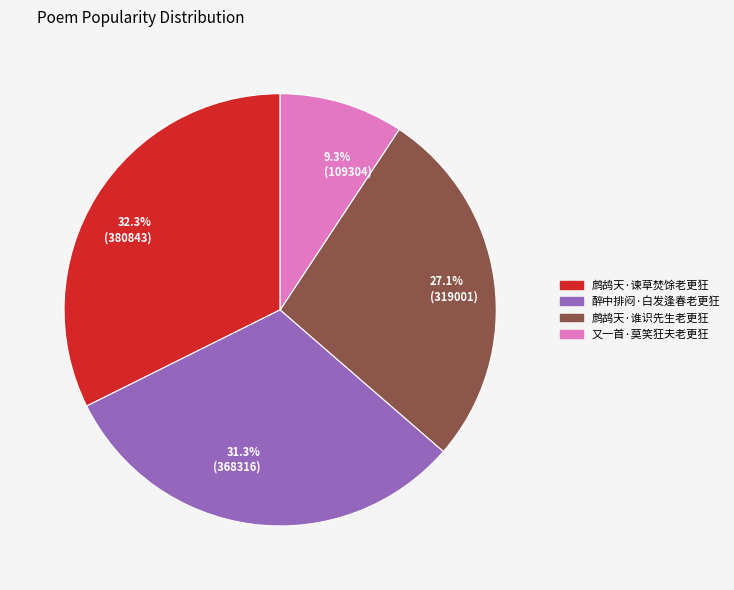

What percentage is NOT represented by 9.3% (109304)?

90.7%